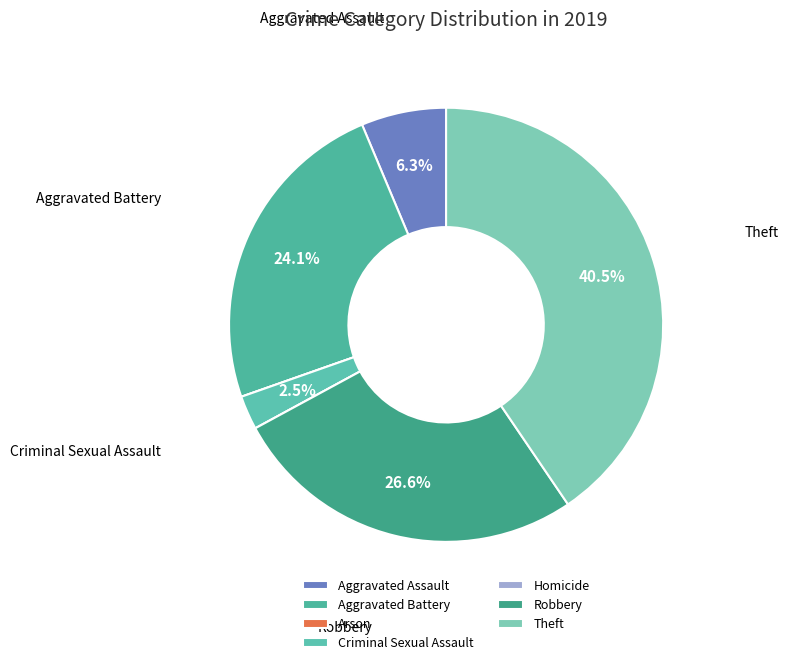

What percentage is the Criminal Sexual Assault slice, to the nearest percent?

3%